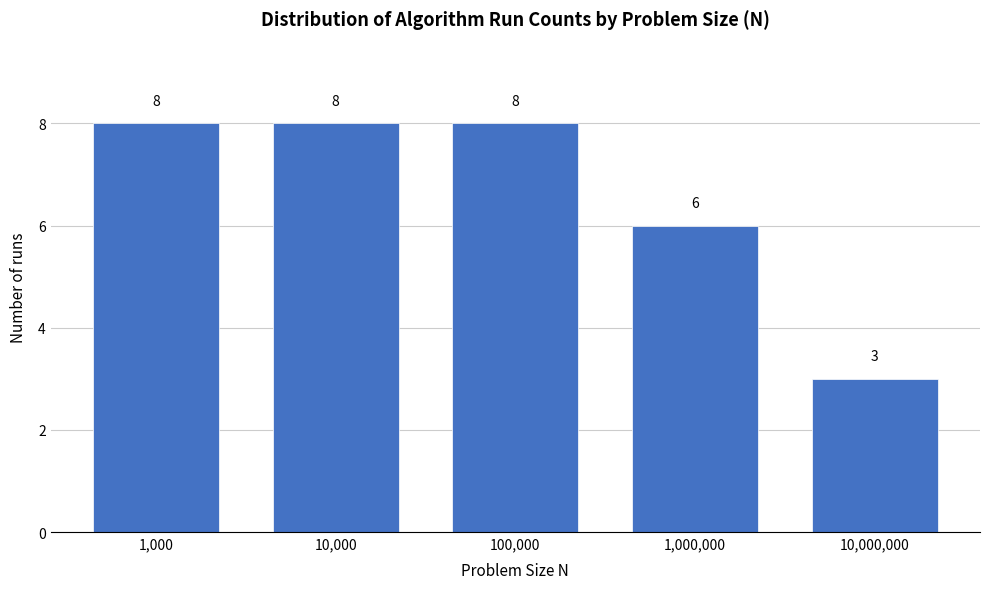

Reading left to right, transcribe all the data shown in this chart.

8	8	8	6	3